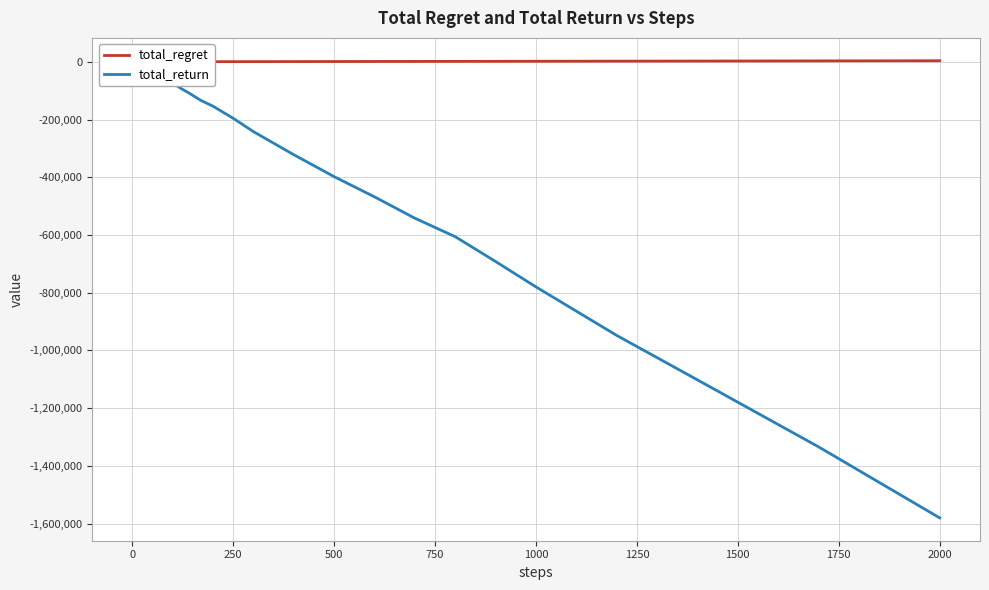

True or false: total_regret has a value of 5 at 0.

False